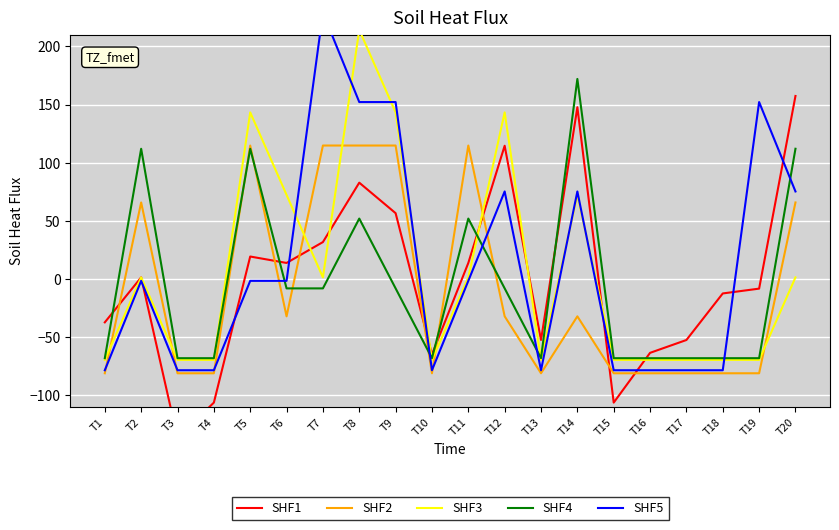

How many intersections are there between SHF2 and SHF4?

6